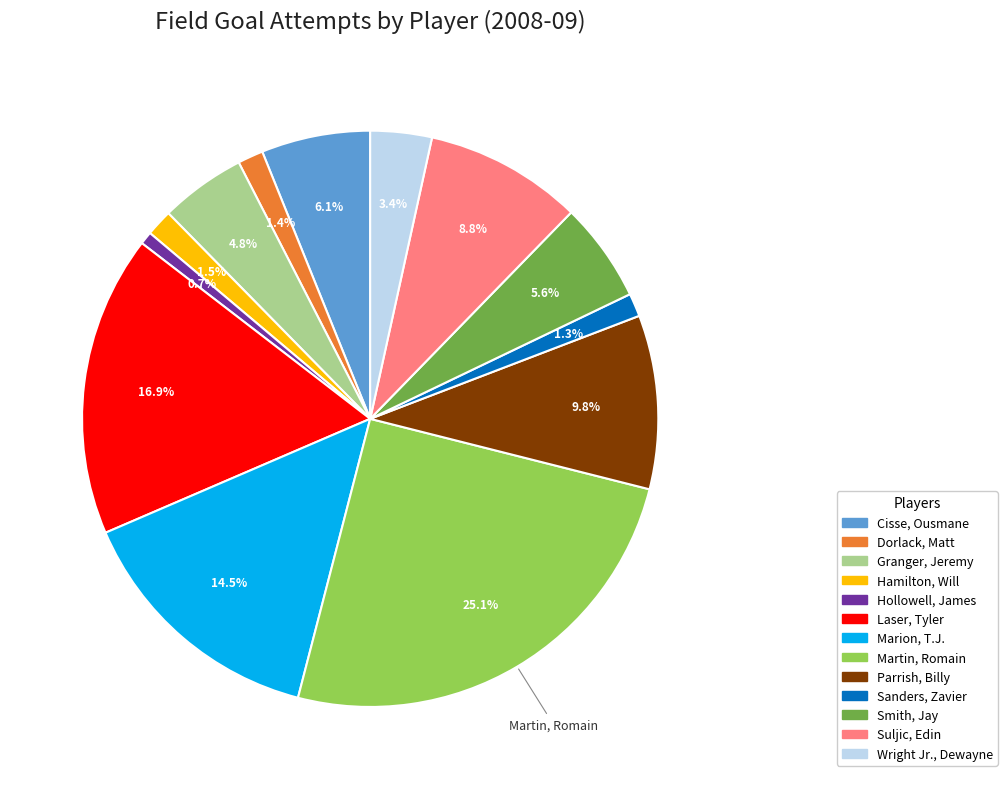

Rank the categories by value from highest to lowest.

Martin, Romain, Laser, Tyler, Marion, T.J., Parrish, Billy, Suljic, Edin, Cisse, Ousmane, Smith, Jay, Granger, Jeremy, Wright Jr., Dewayne, Hamilton, Will, Dorlack, Matt, Sanders, Zavier, Hollowell, James